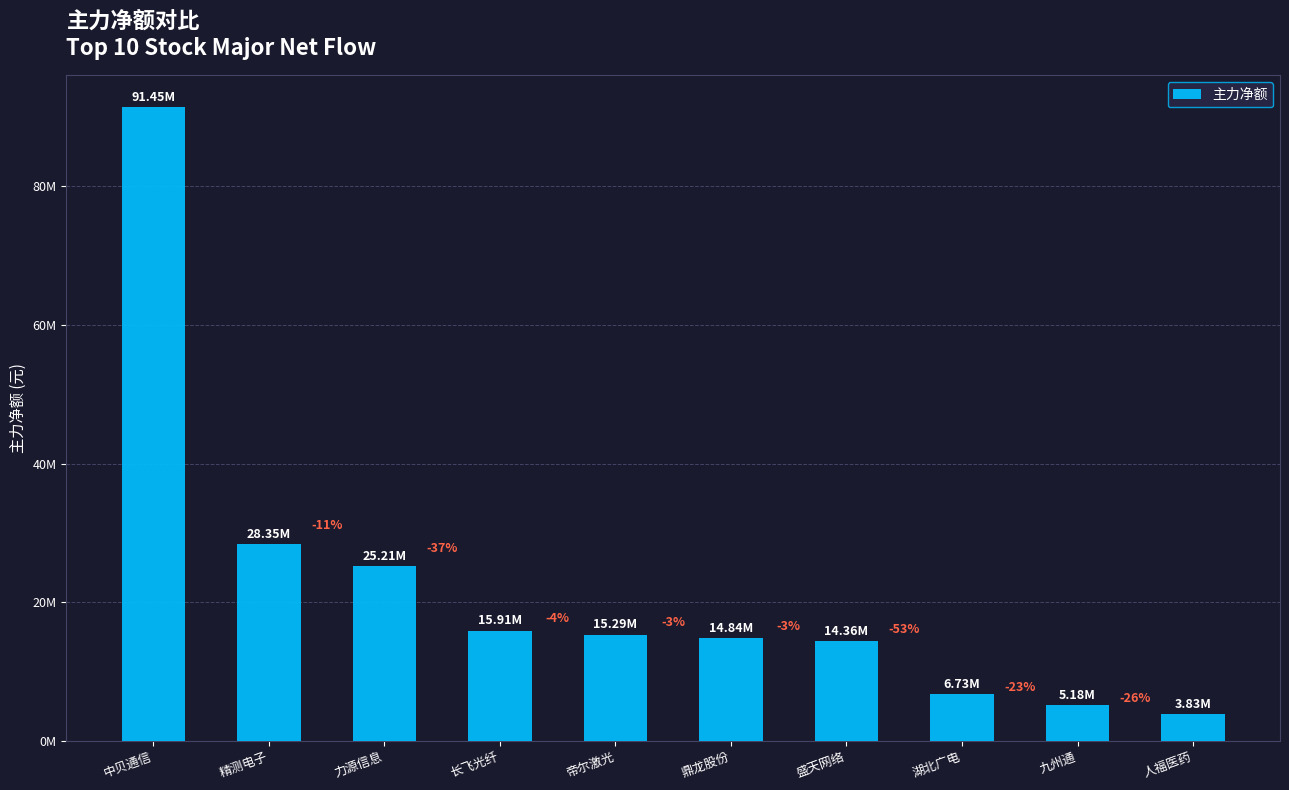

What is the approximate value at 鼎龙股份?

14837963